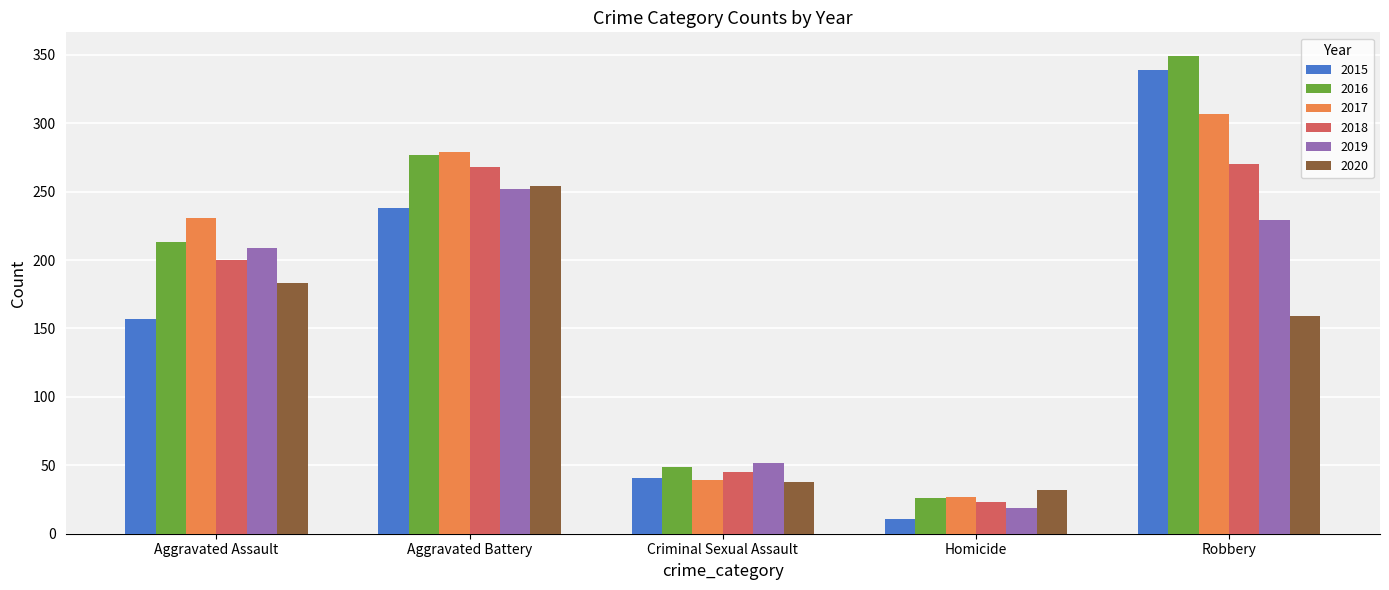

Reading left to right, list all the values displayed in this chart.

2015: Aggravated Assault=157	Aggravated Battery=238	Criminal Sexual Assault=41	Homicide=11	Robbery=339
2016: Aggravated Assault=213	Aggravated Battery=277	Criminal Sexual Assault=49	Homicide=26	Robbery=349
2017: Aggravated Assault=231	Aggravated Battery=279	Criminal Sexual Assault=39	Homicide=27	Robbery=307
2018: Aggravated Assault=200	Aggravated Battery=268	Criminal Sexual Assault=45	Homicide=23	Robbery=270
2019: Aggravated Assault=209	Aggravated Battery=252	Criminal Sexual Assault=52	Homicide=19	Robbery=229
2020: Aggravated Assault=183	Aggravated Battery=254	Criminal Sexual Assault=38	Homicide=32	Robbery=159